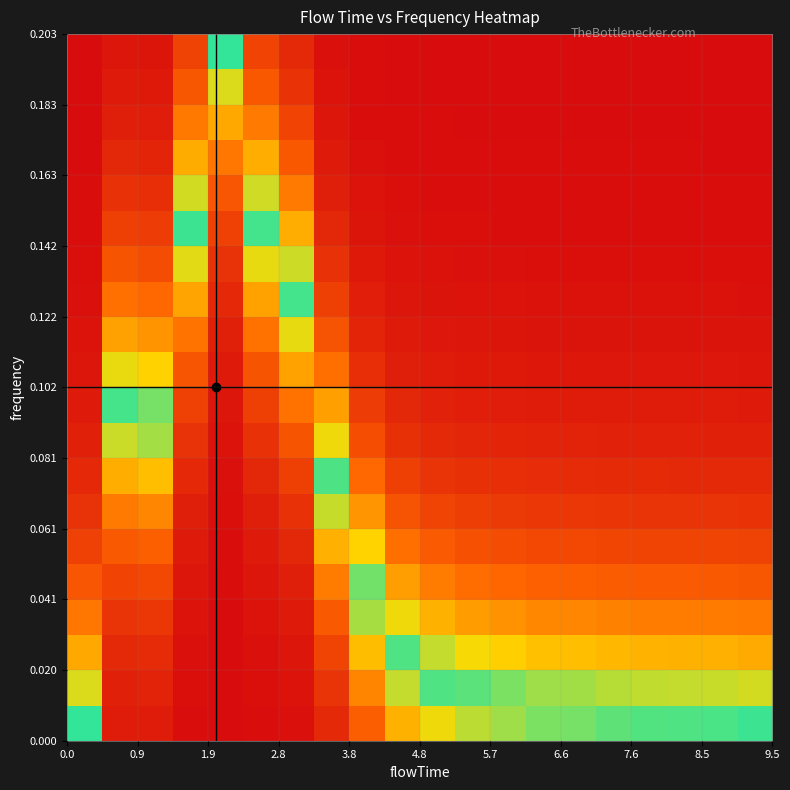

What is the greatest value displayed?

1.0